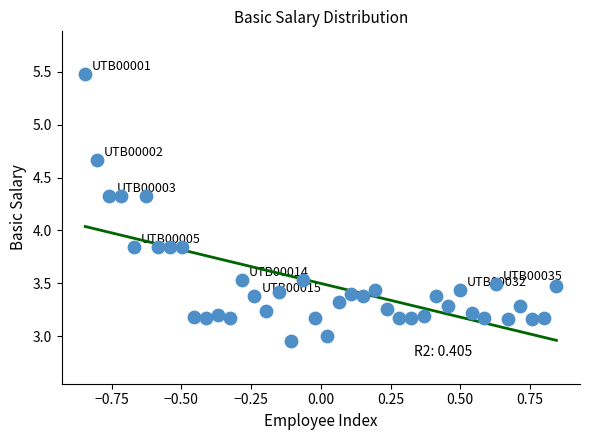

What is the range of Y values (max minus min)?

2.5